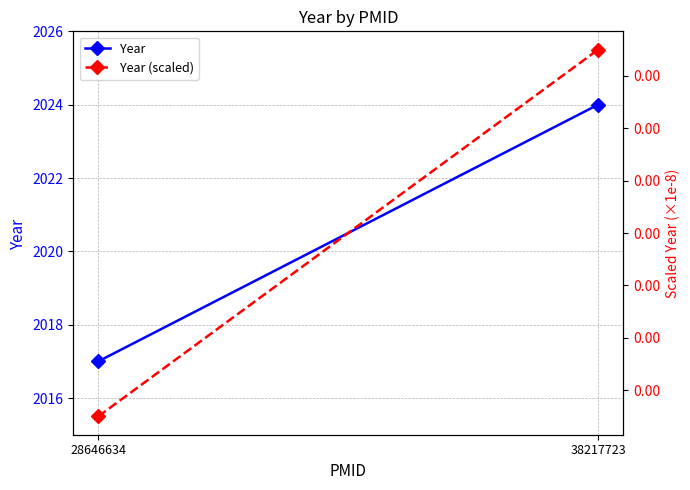

List the series in order of their peak value, lowest first.

year (scaled), year